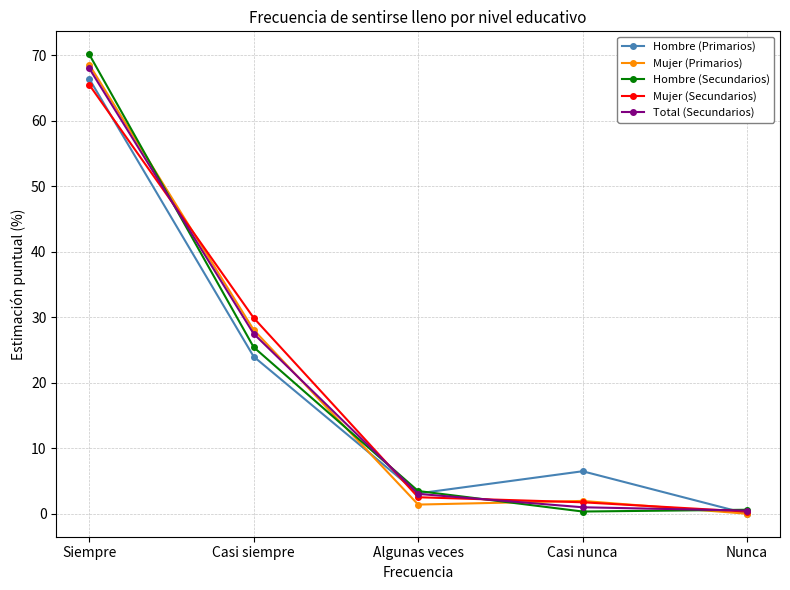

At how many categories does at least one series exceed 7?

2